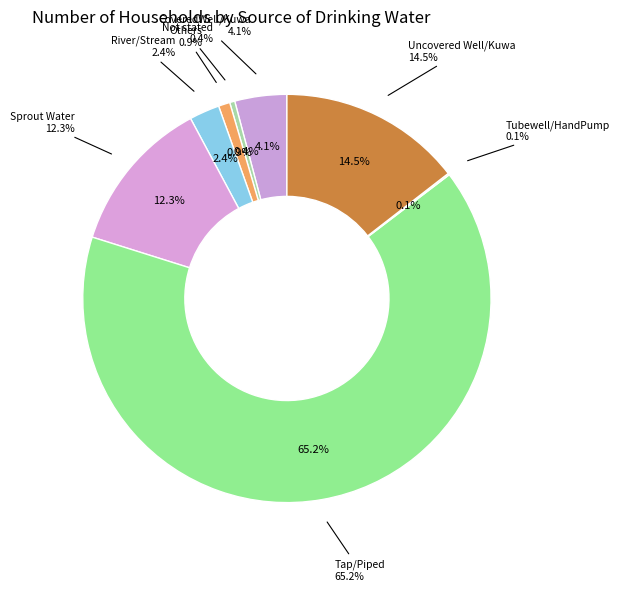

How many slices are in this pie chart?

8